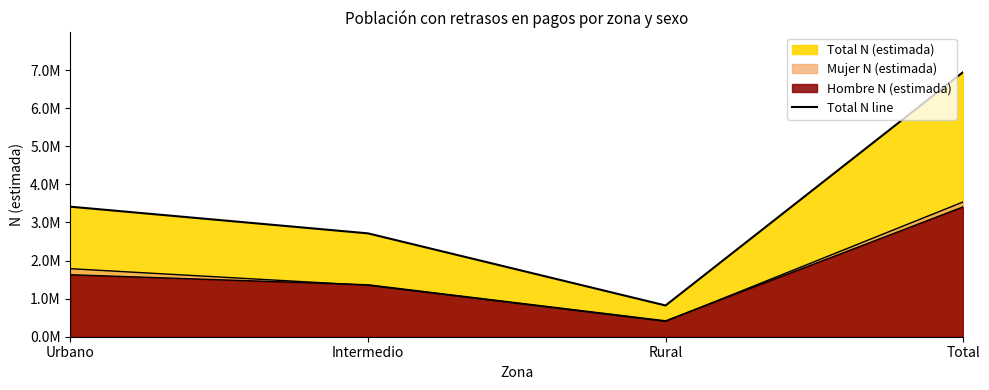

What is the sum of all values?

13895606